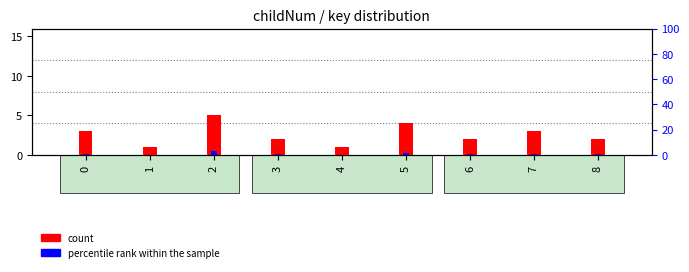

At how many categories does at least one series exceed 2?

4